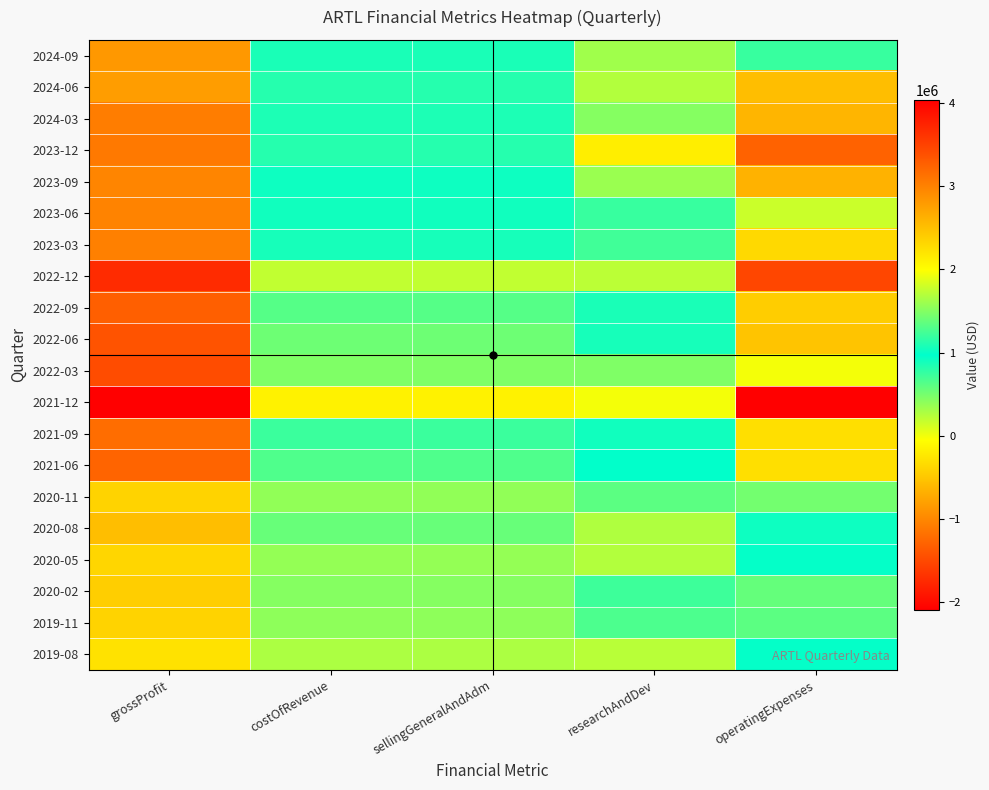

Rank the series at operatingExpenses from highest to lowest value.

2021-12, 2022-12, 2023-12, 2023-09, 2024-03, 2024-06, 2022-06, 2022-09, 2023-03, 2021-06, 2021-09, 2022-03, 2023-06, 2020-11, 2020-02, 2019-11, 2024-09, 2020-08, 2019-08, 2020-05